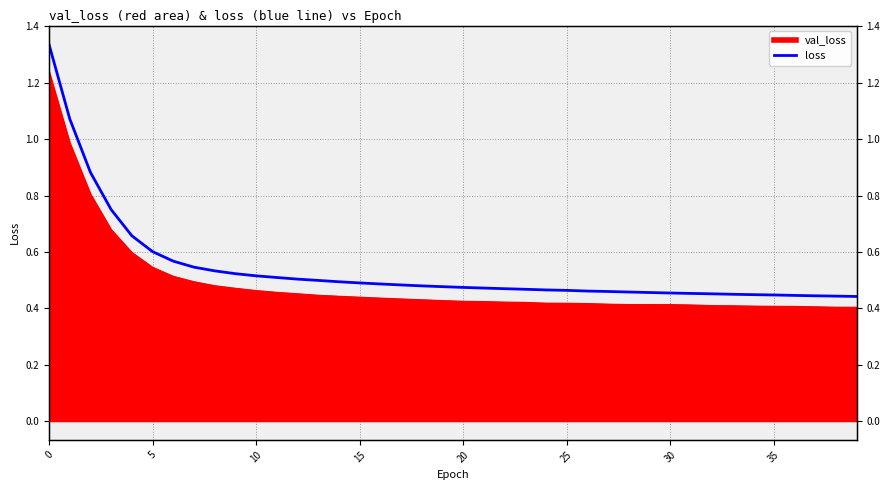

What is the sum of the values at 36 and 13?

0.9